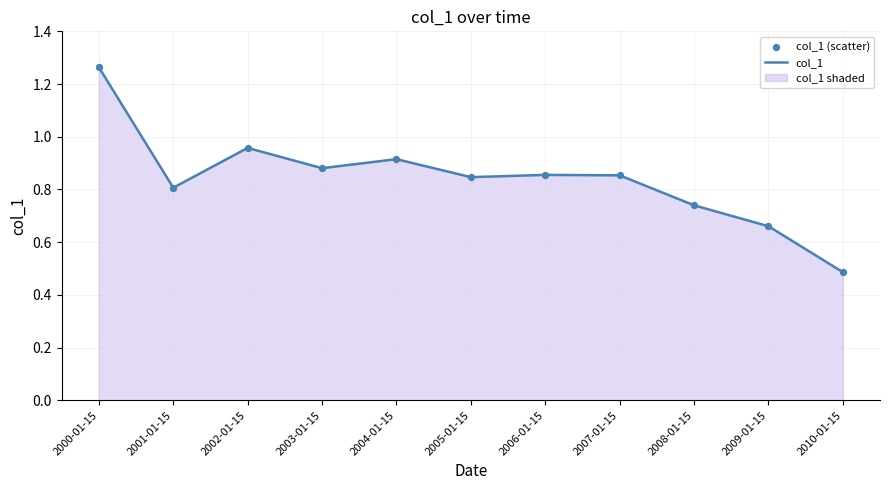

At how many categories does at least one series exceed 0?

11